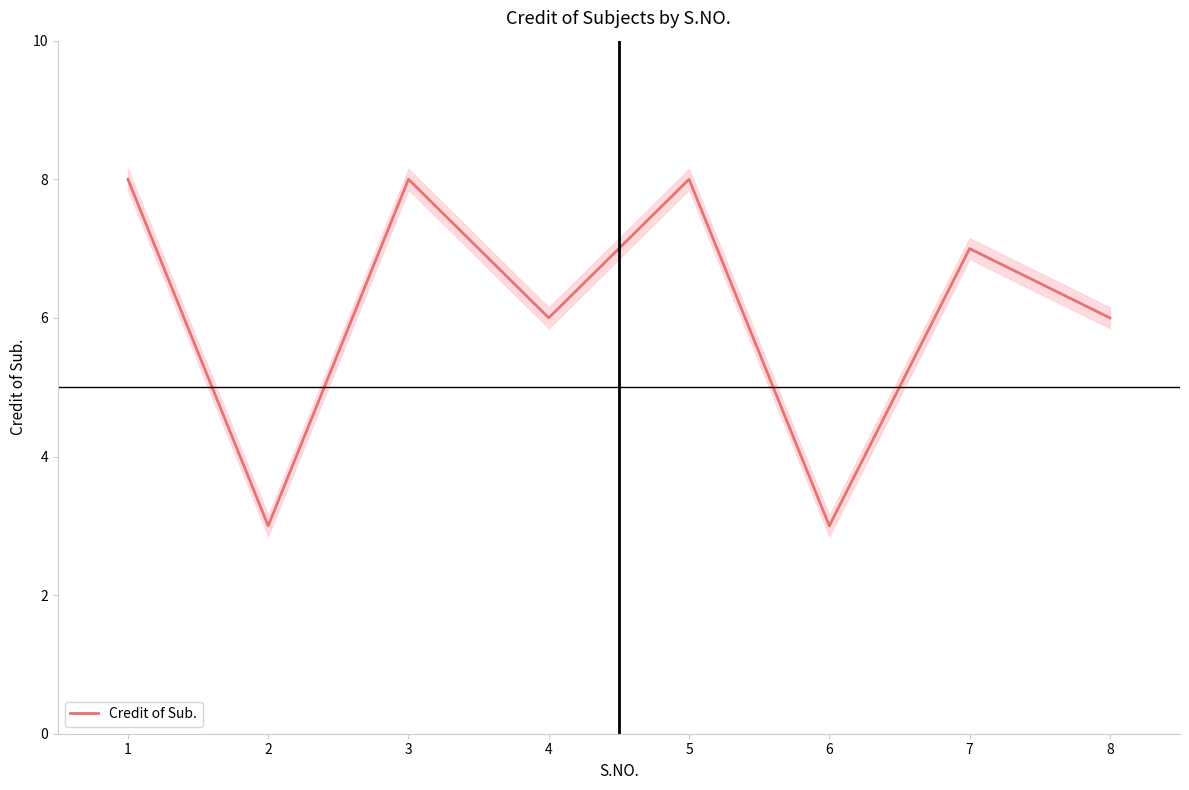

What is the ratio of the value at 3 to the value at 6?

2.7